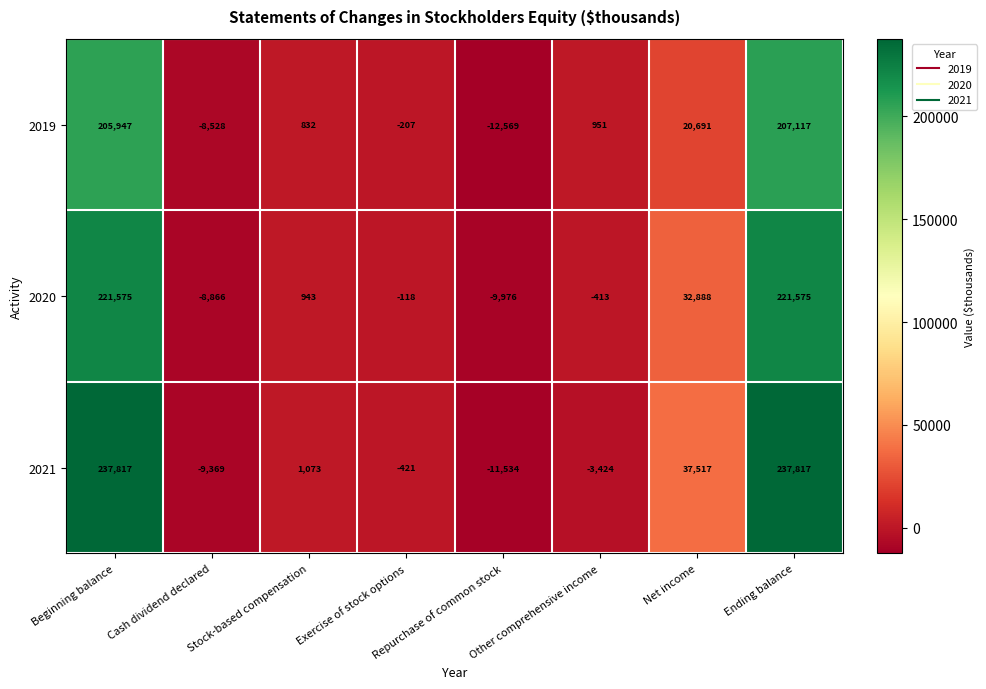

True or false: 2021 has a value of -9369 at Cash dividend declared.

True